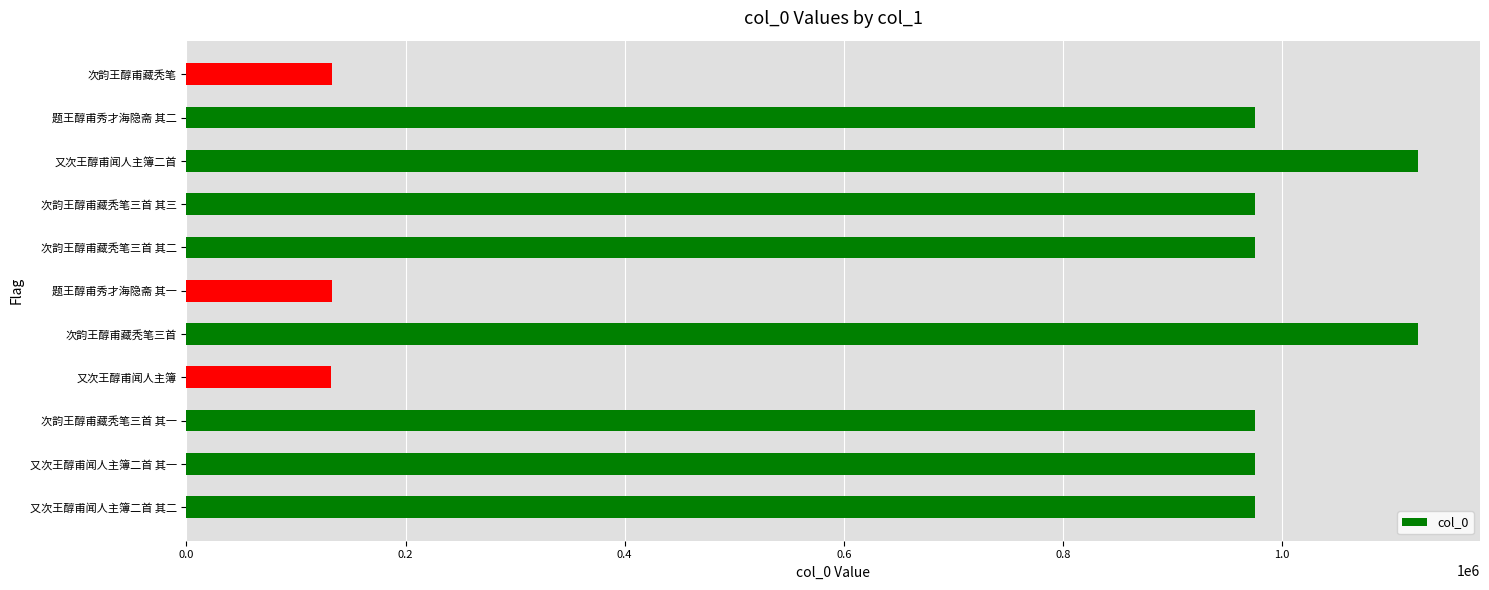

How many values are below 975198?

5